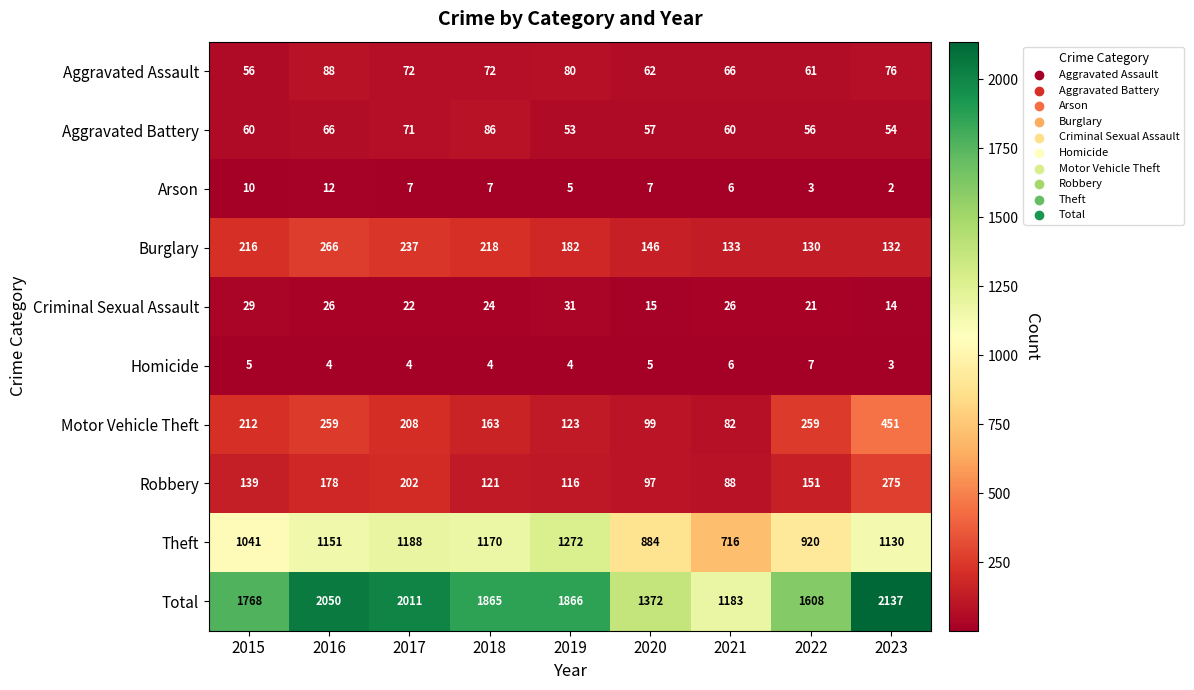

Count the number of data series in this chart.

10